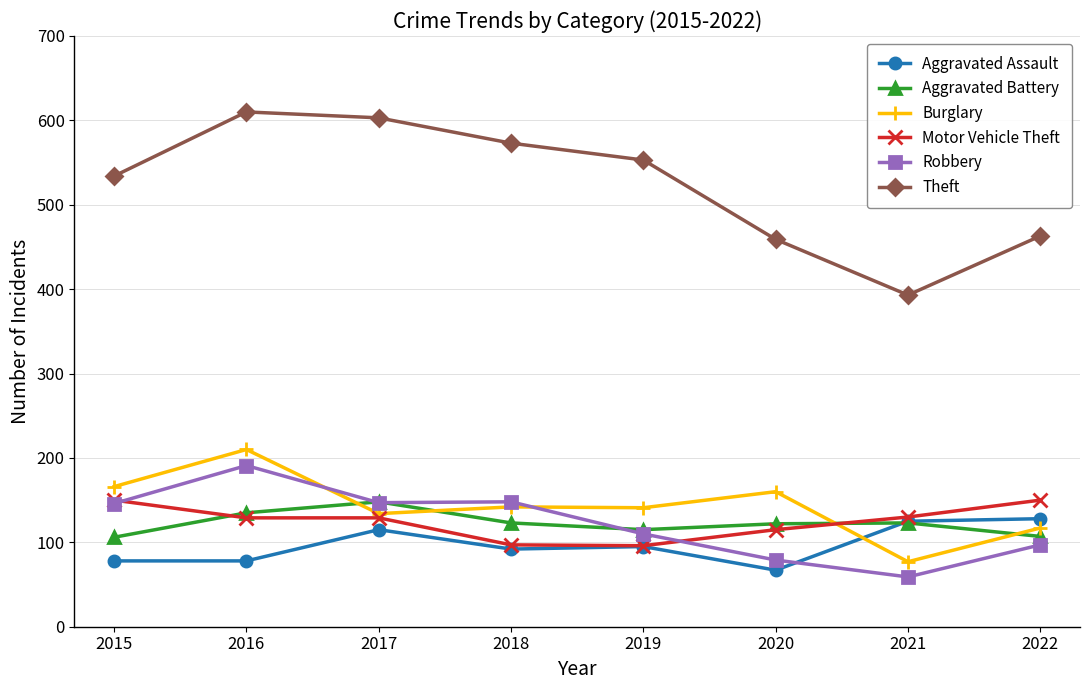

Count the number of categories in the chart.

8